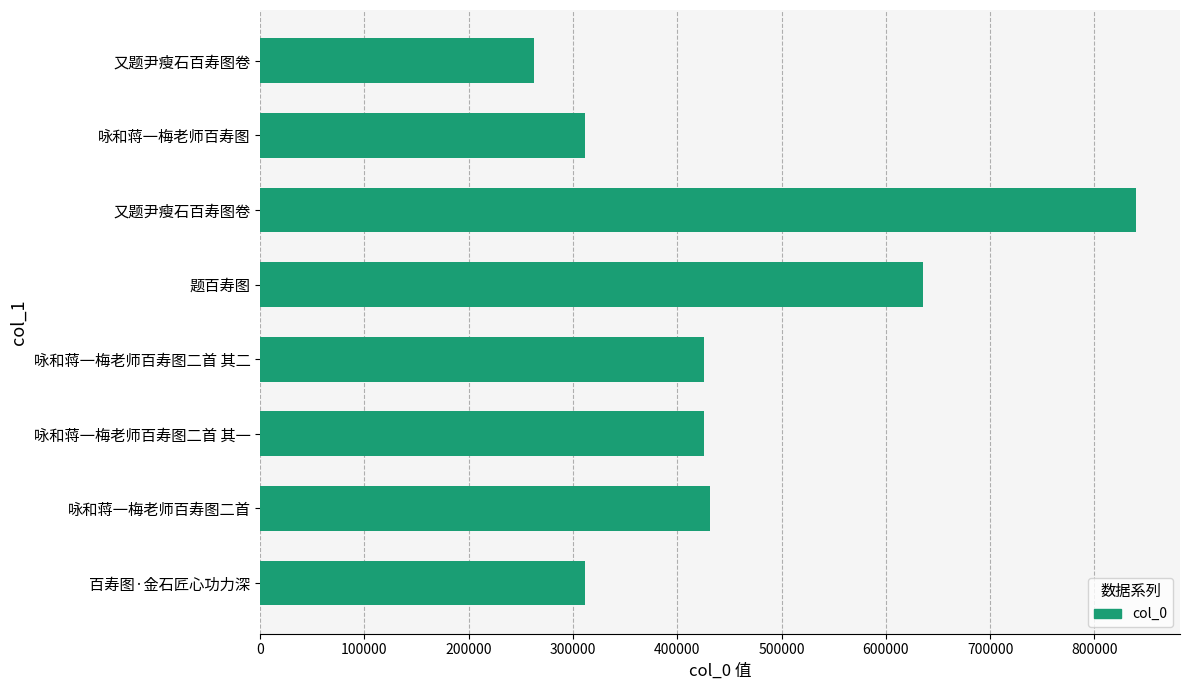

How many values are below 425848?

4